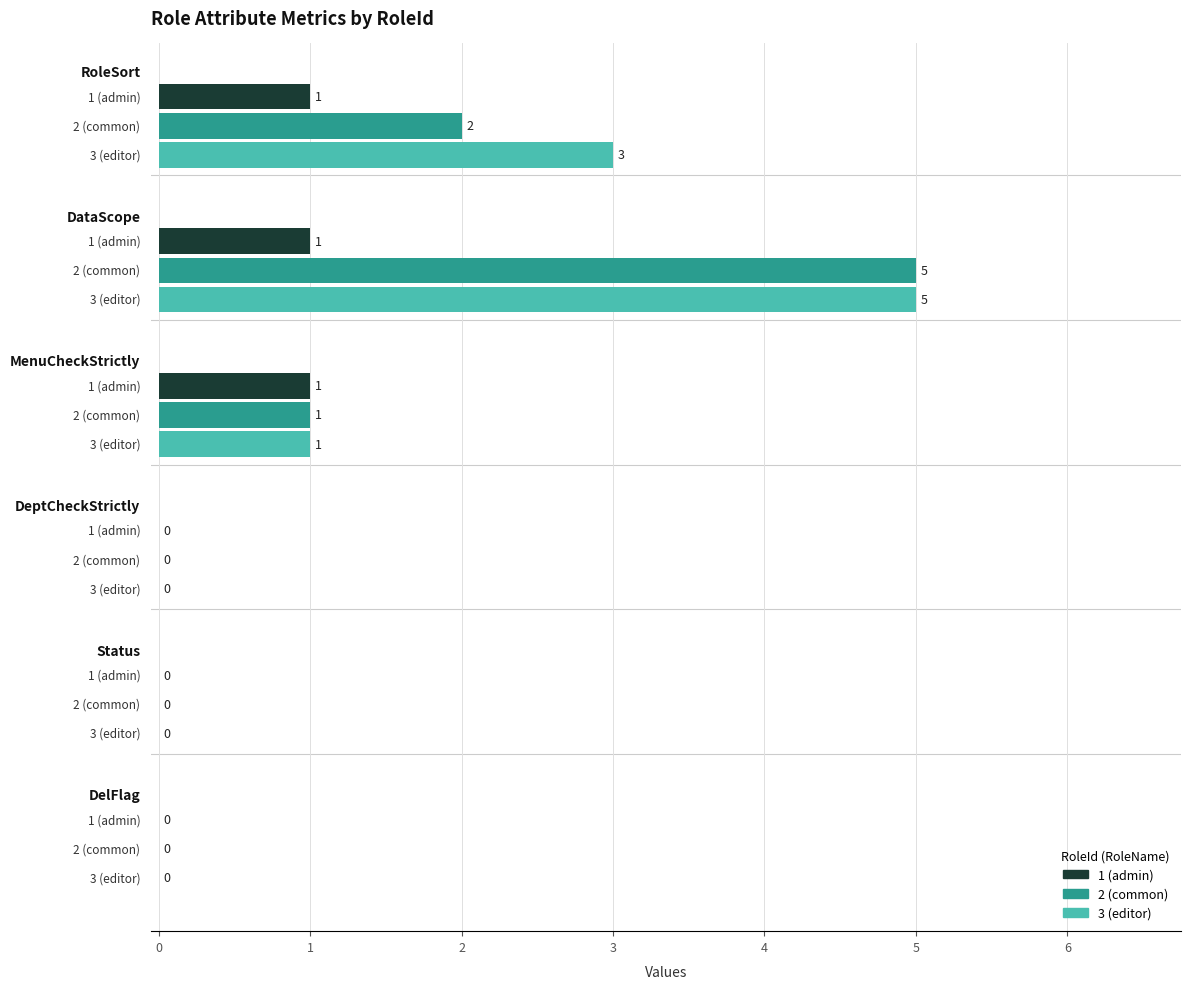

At 3 (editor), list the series in order from largest to smallest.

DataScope, RoleSort, MenuCheckStrictly, DeptCheckStrictly, Status, DelFlag